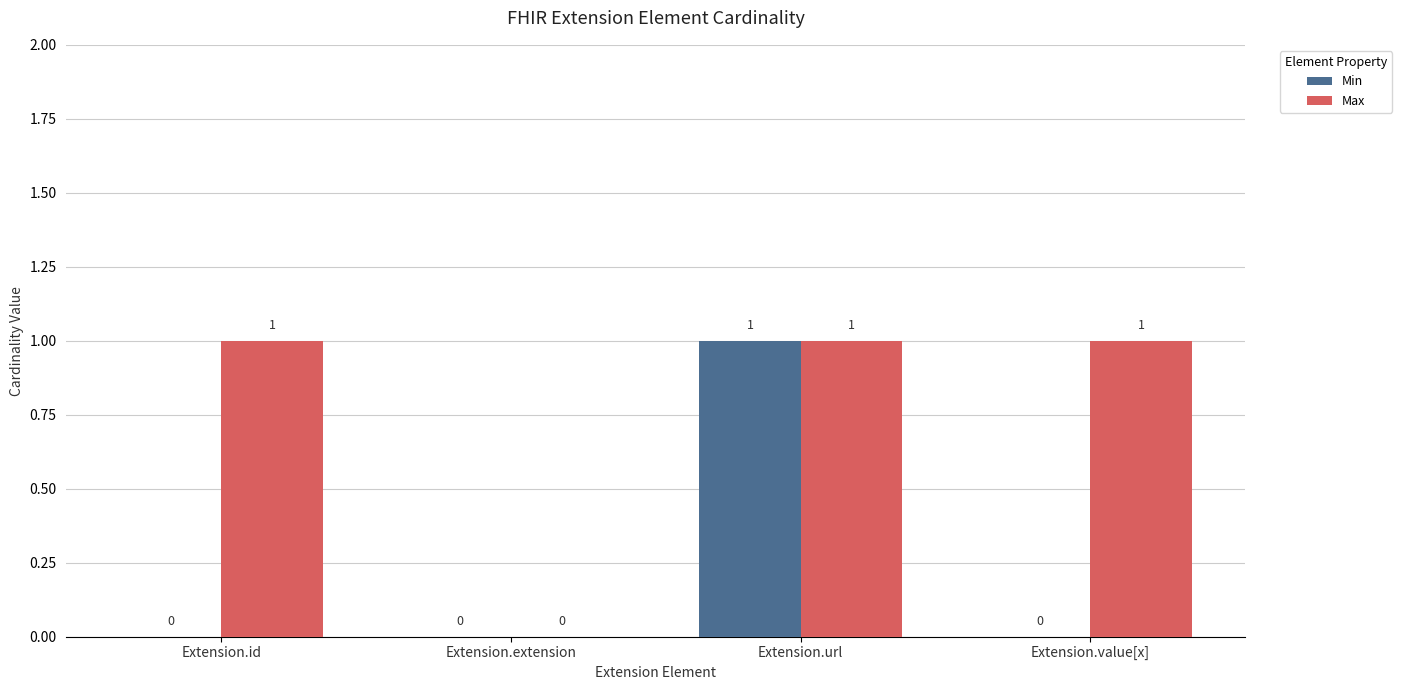

Between Extension.extension and Extension.value[x], which series saw the biggest shift?

Max